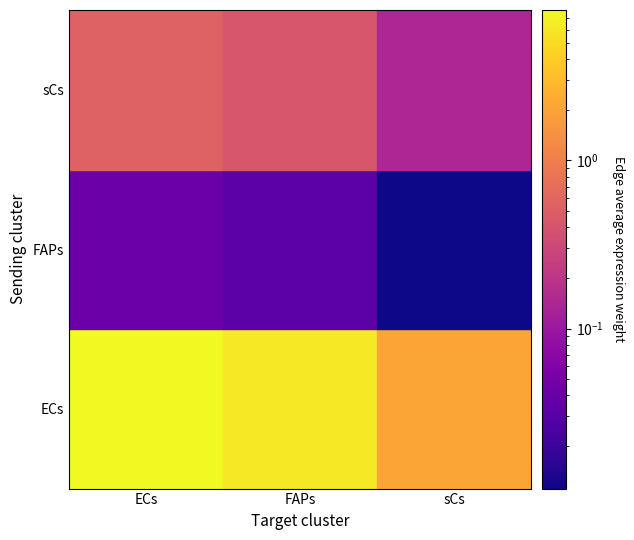

At which category does the chart reach its minimum across all series?

sCs